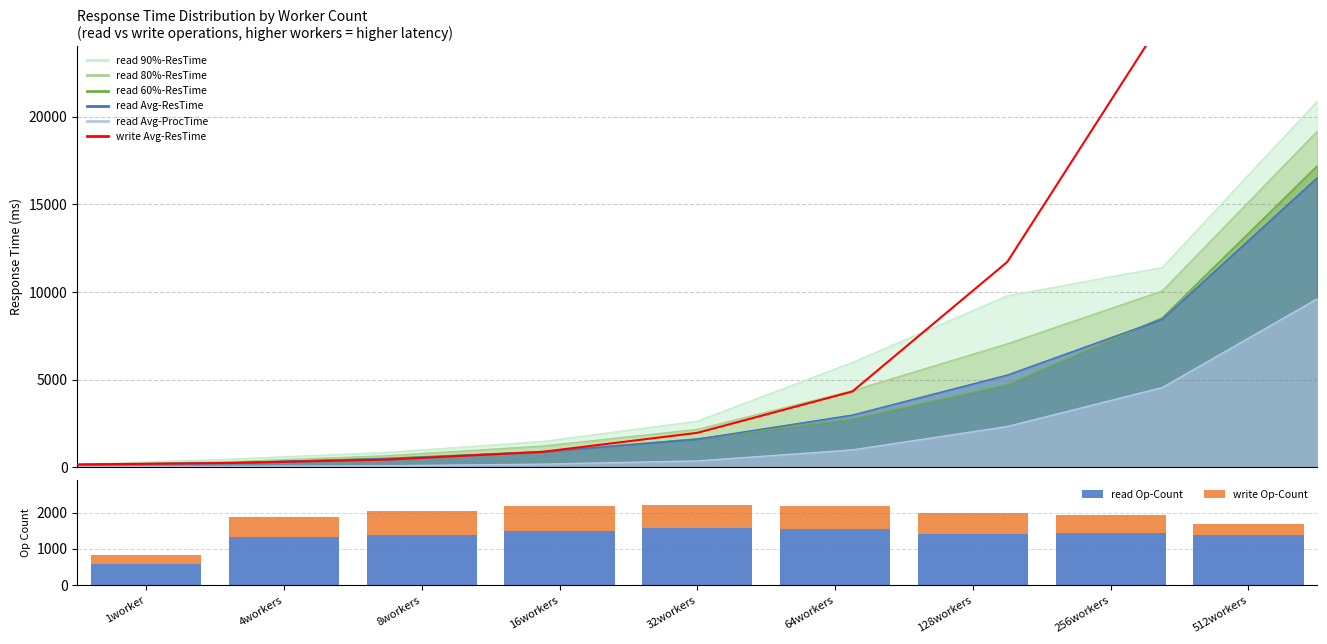

Read the read Op-Count value at 8workers.

1384.0